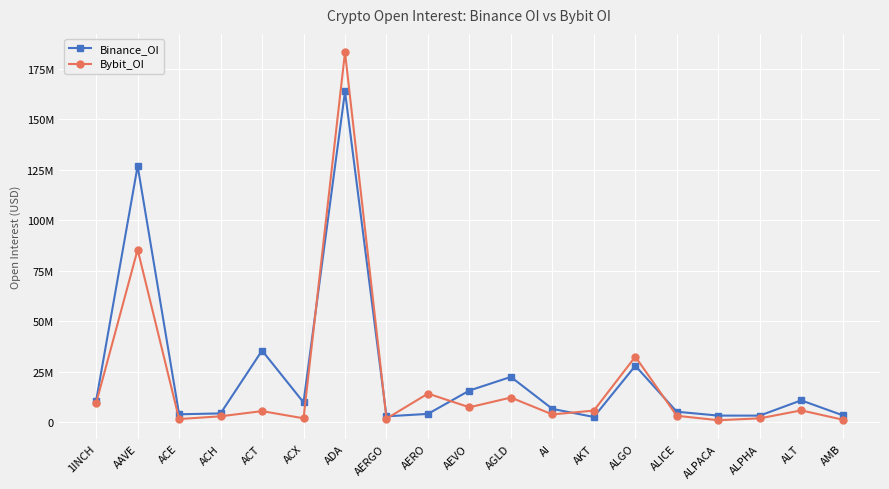

In Binance_OI, how many points are lower than both neighbors (excluding endpoints)?

5